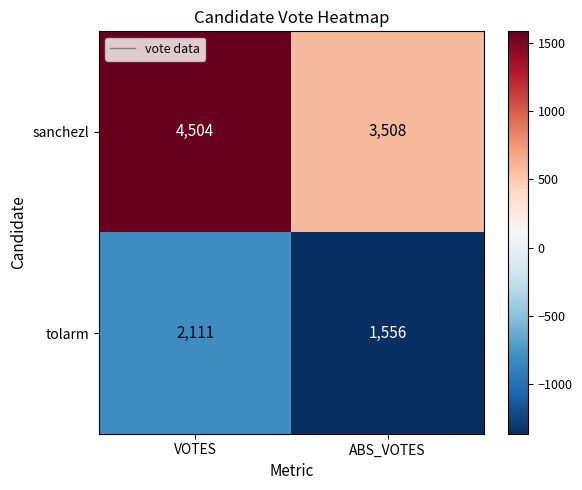

How many categories are shown in the chart?

2